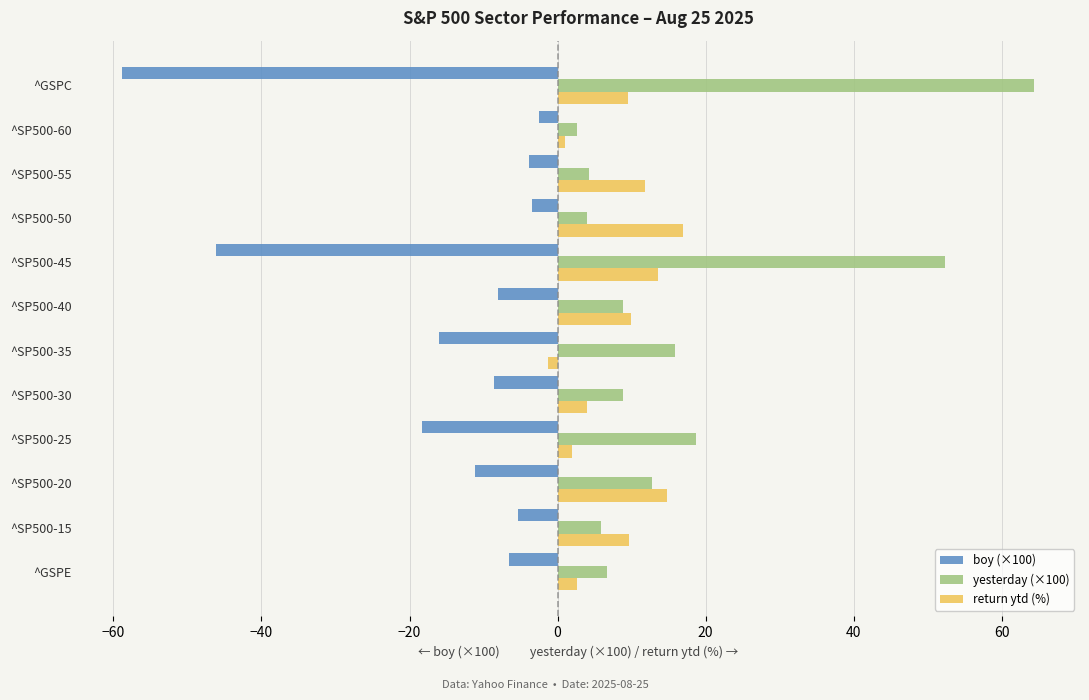

How many values in return ytd (%) are above zero?

11